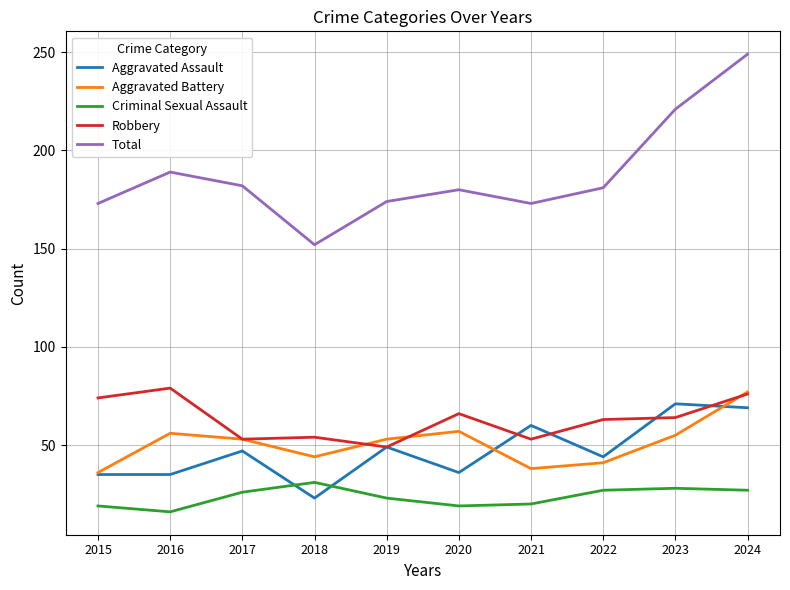

Which category has the highest value in the Total series?

2024